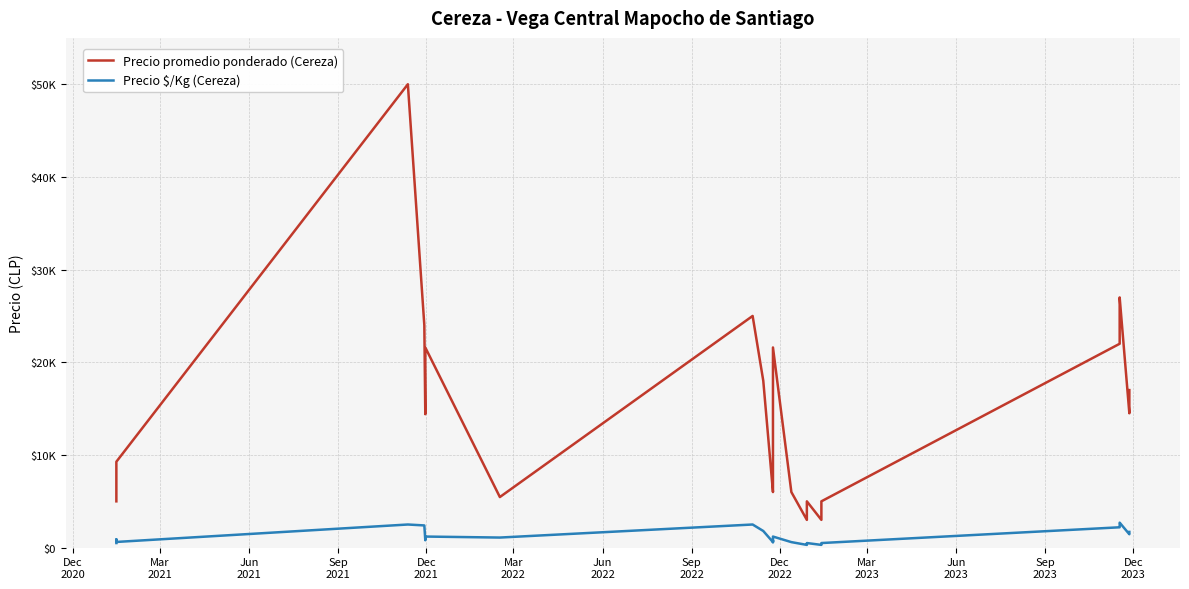

Count the number of data series in this chart.

2